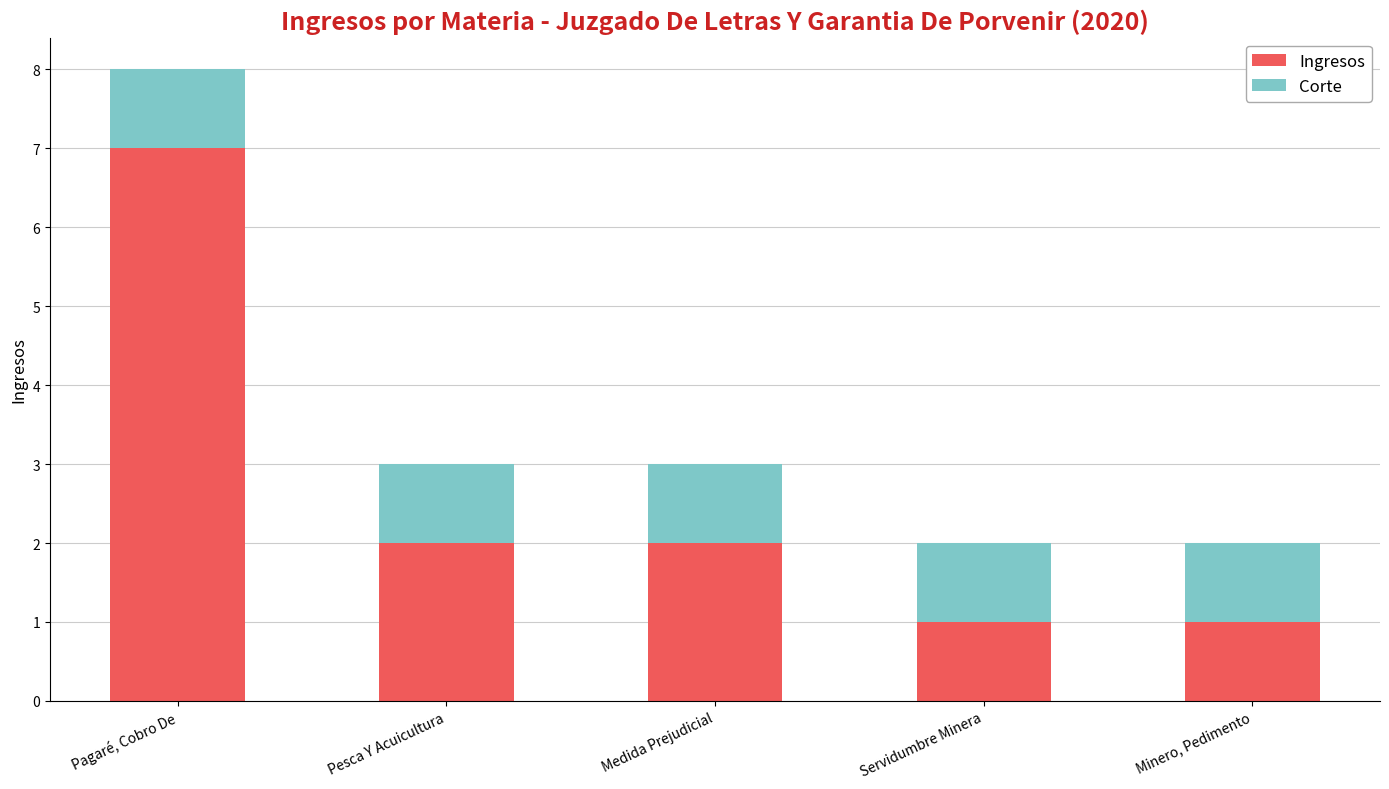

What is the average value of the Ingresos series?

3